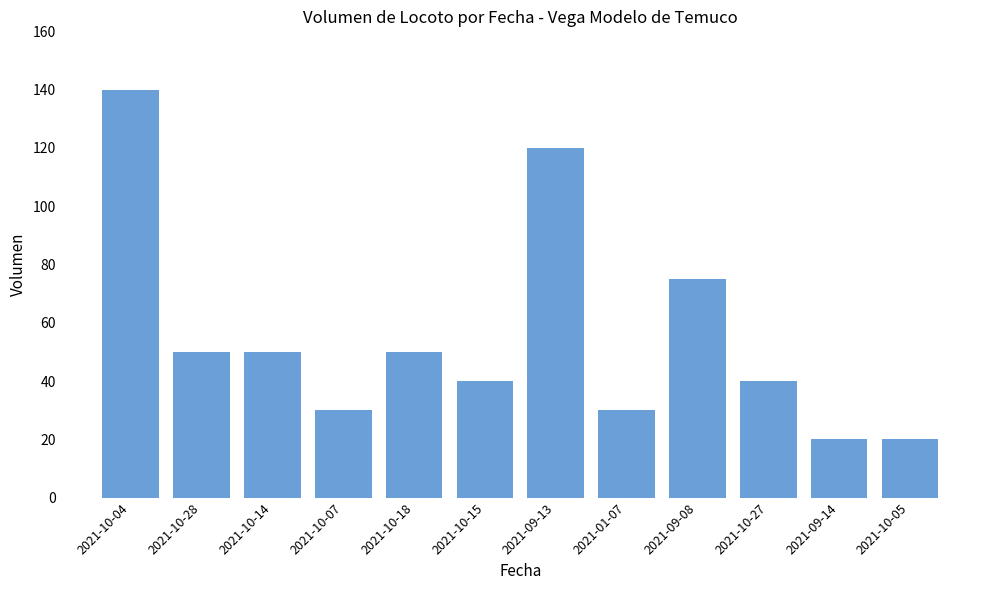

What is the label of the 5th bar from the left?

2021-10-18